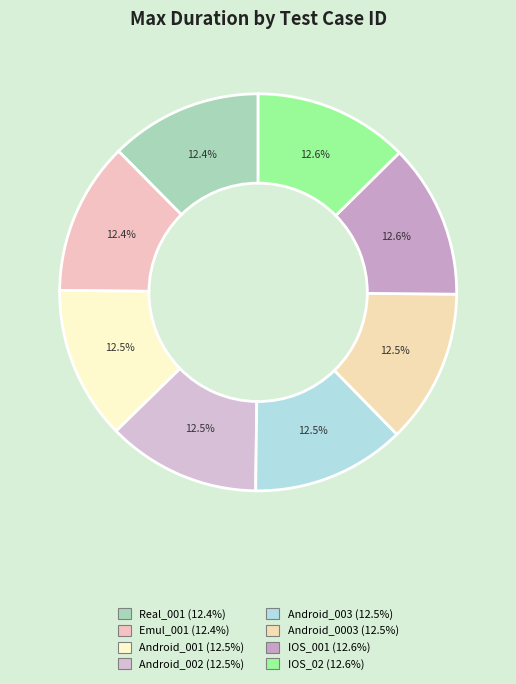

How many segments does this pie chart have?

8